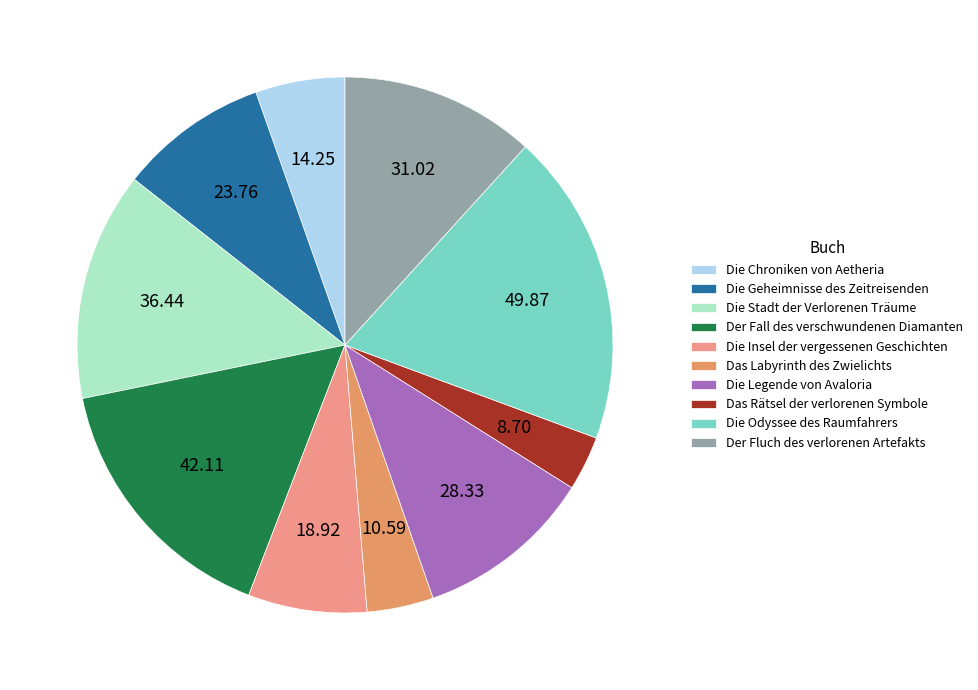

Which category has the biggest portion of the pie?

Die Odyssee des Raumfahrers